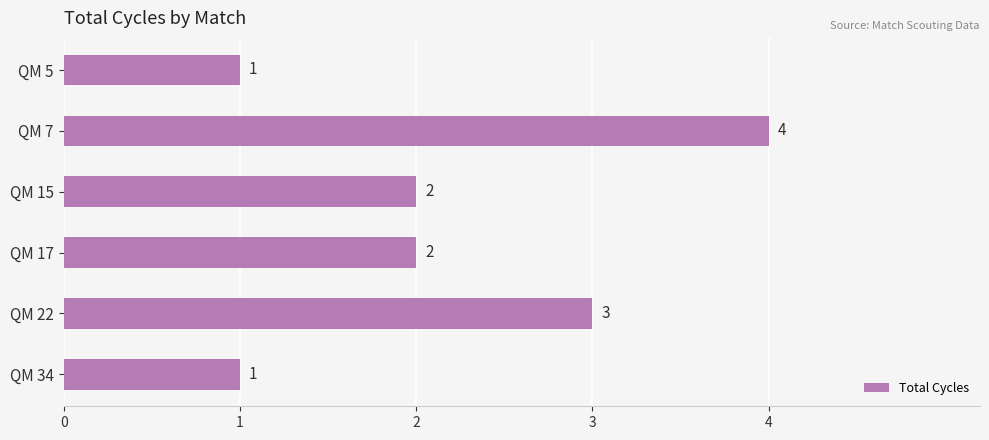

How many values are between 1 and 3?

5